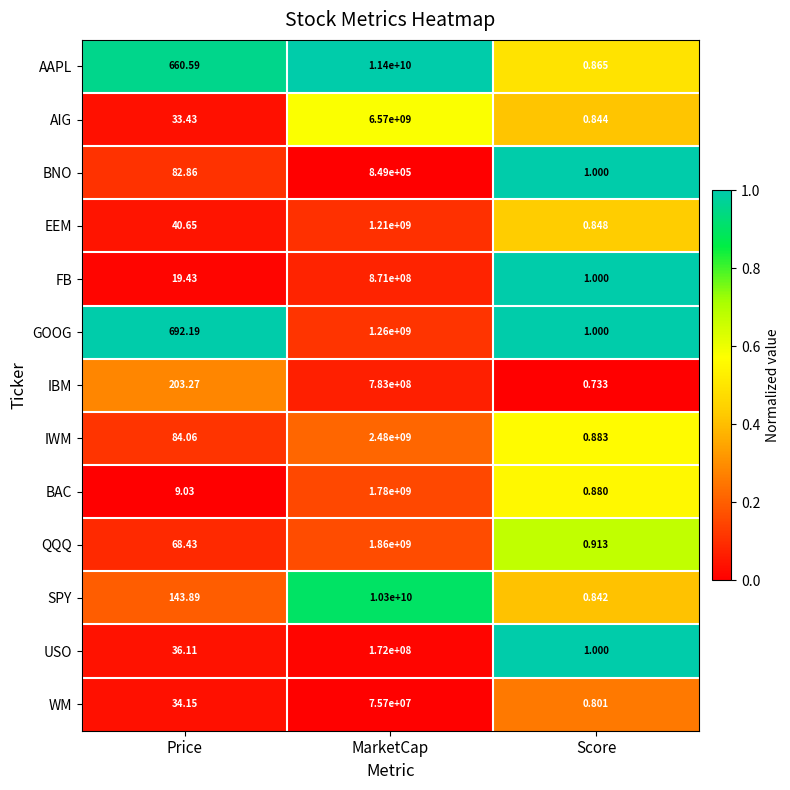

What is the greatest value displayed?

11400000000.0